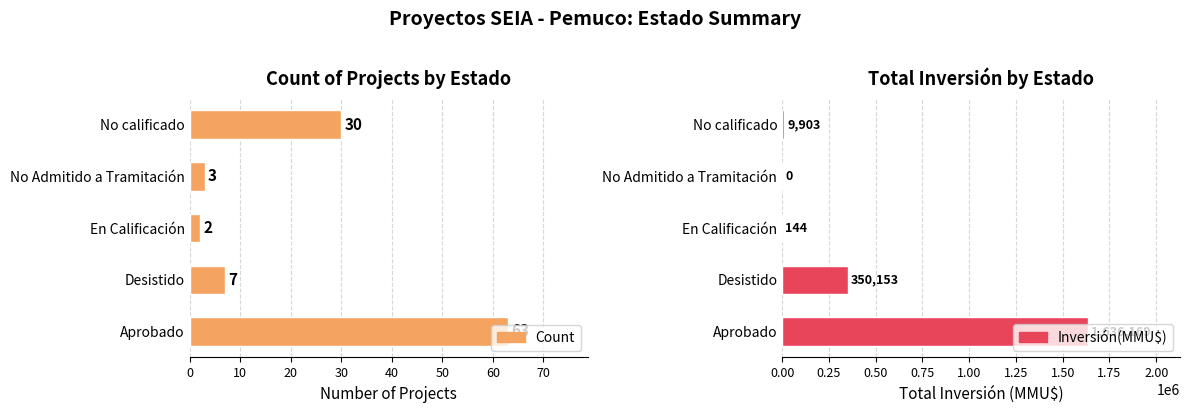

At how many categories does at least one series exceed 189142?

2